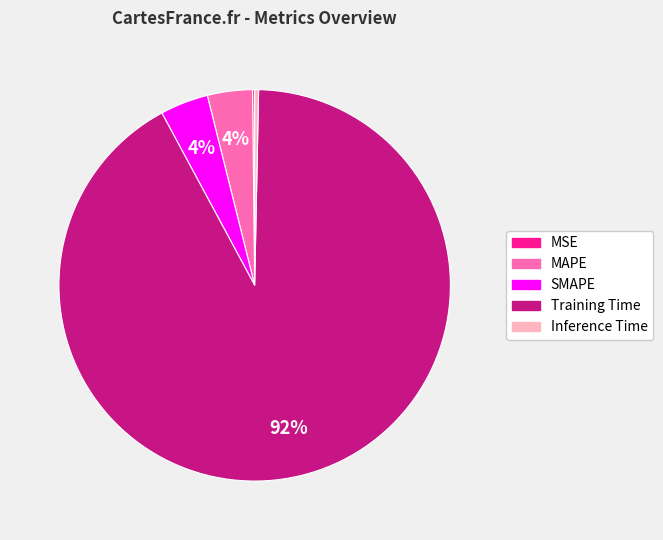

True or false: Training Time accounts for 97% of the total.

False